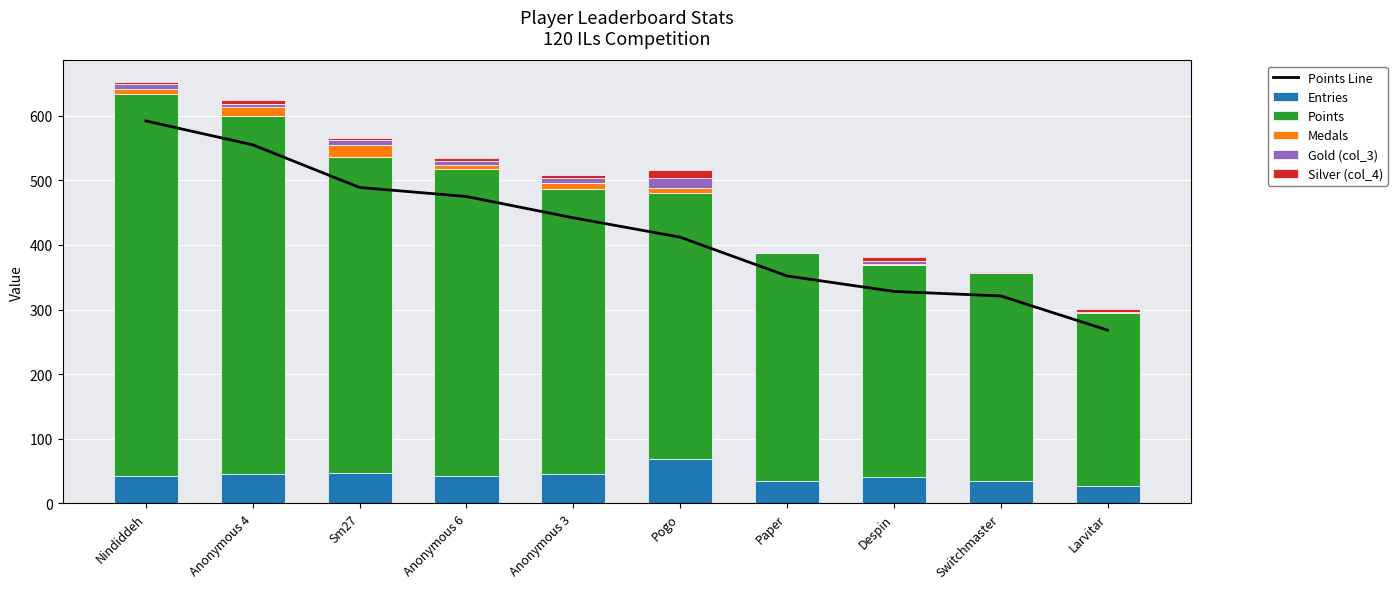

What position from the left is Despin?

8